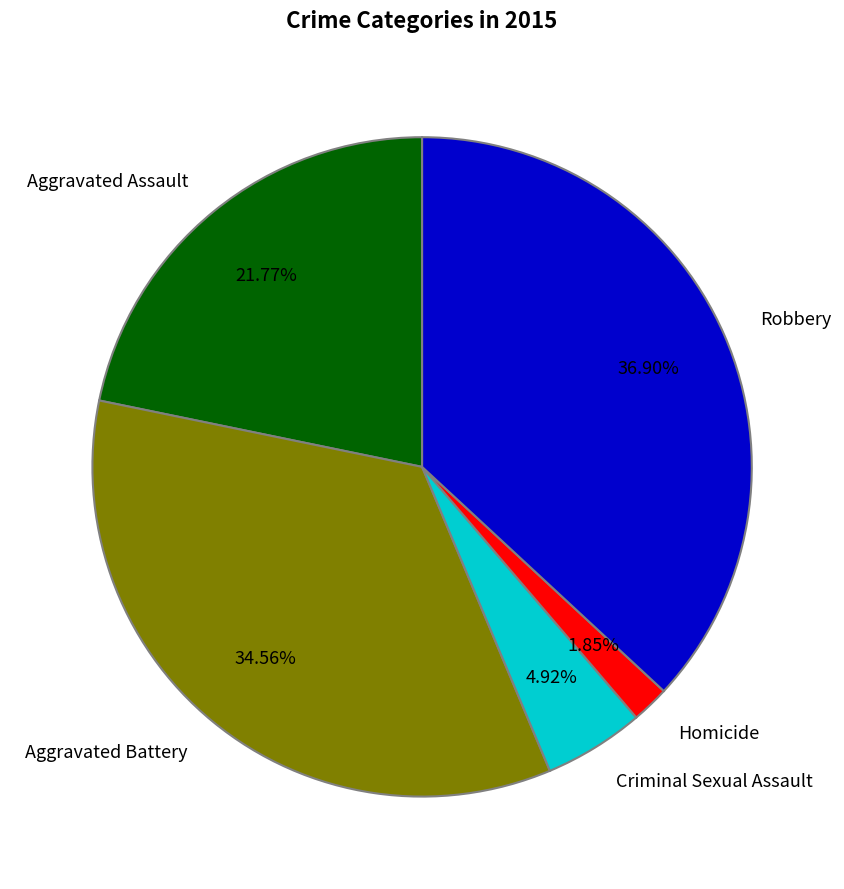

To the nearest percent, what portion does Criminal Sexual Assault represent?

5%